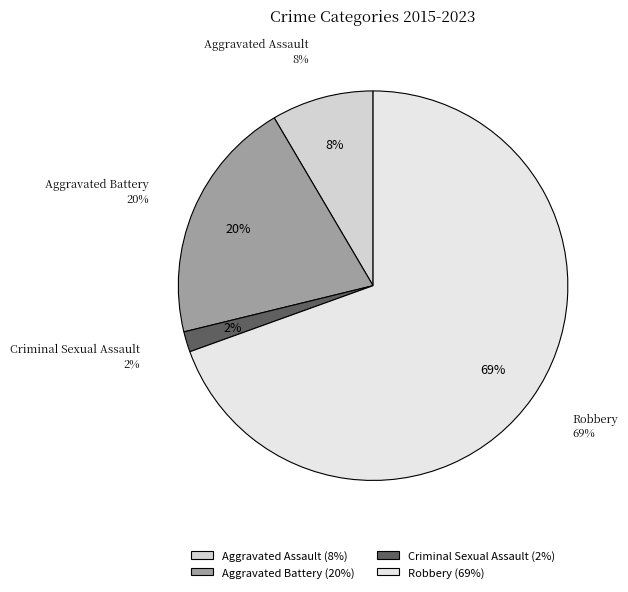

What is the largest slice in the pie chart?

Robbery